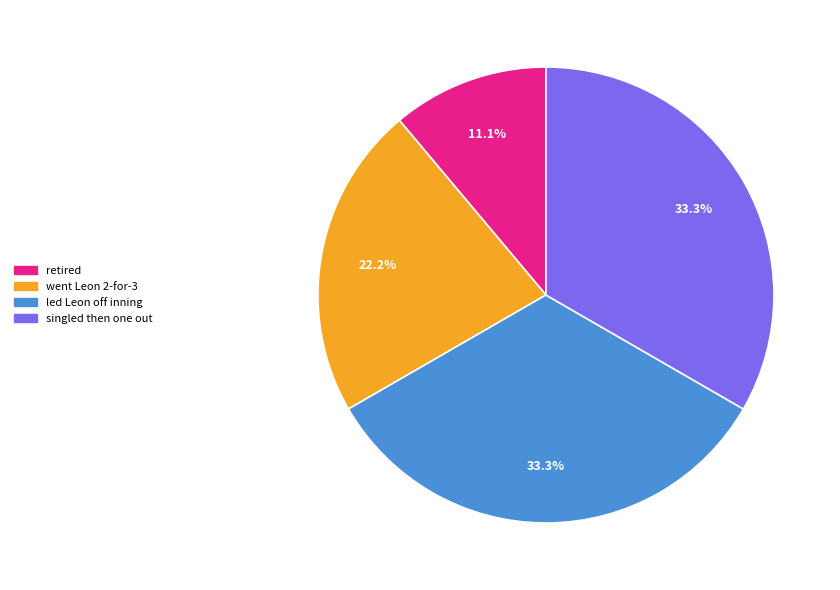

To the nearest percent, what is the average slice percentage?

25%